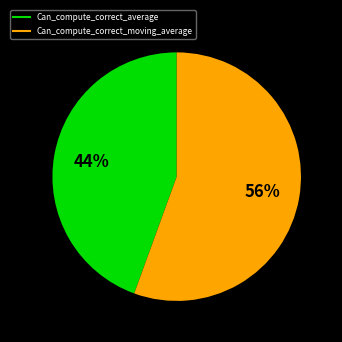

To the nearest percent, what is the average slice percentage?

50%